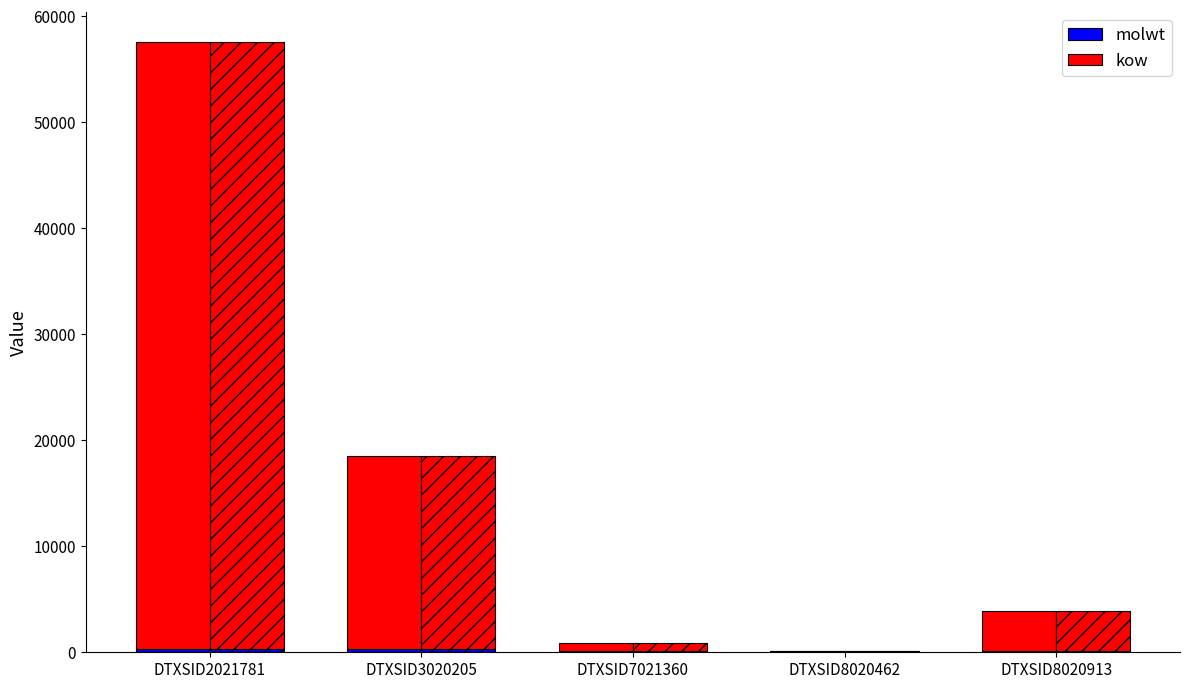

At which label is kow closest to 28626?

DTXSID3020205